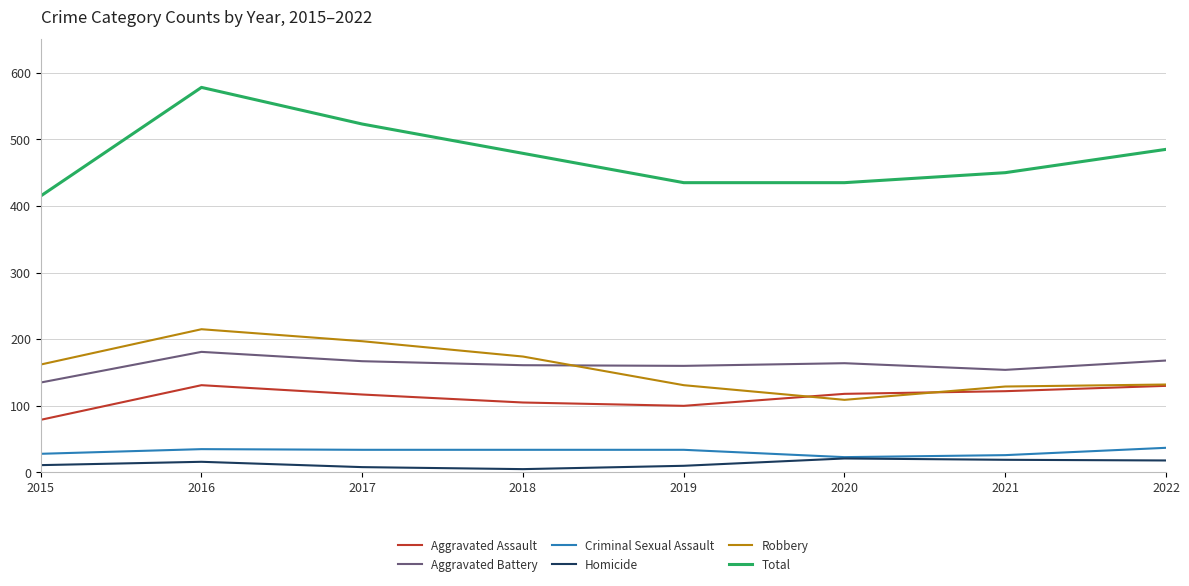

The value of Aggravated Assault at 2015 is 79. True or false?

True